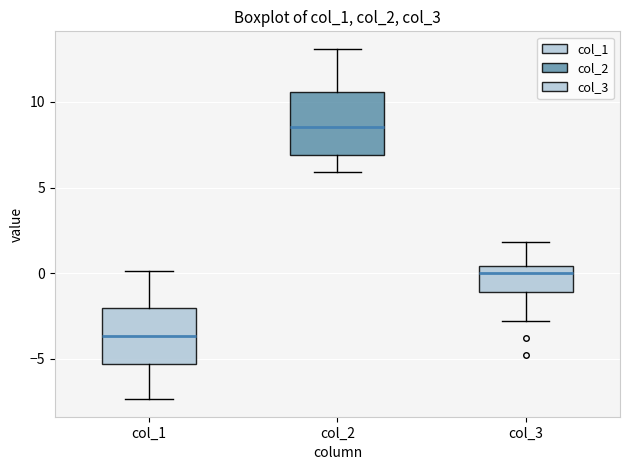

Reading left to right, transcribe this box plot: for each box, give where its median line is, the range the box spans, and where its two whiskers end, as read against the y-axis. The values are not printed on the chart, so give them approximately, as read against the axis.

col_1: median -3.5, box -5.5 to -2.0, whiskers -7.5 to 0.0
col_2: median 8.5, box 7.0 to 10.5, whiskers 6.0 to 13.0
col_3: median 0.0, box -1.0 to 0.5, whiskers -3.0 to 2.0